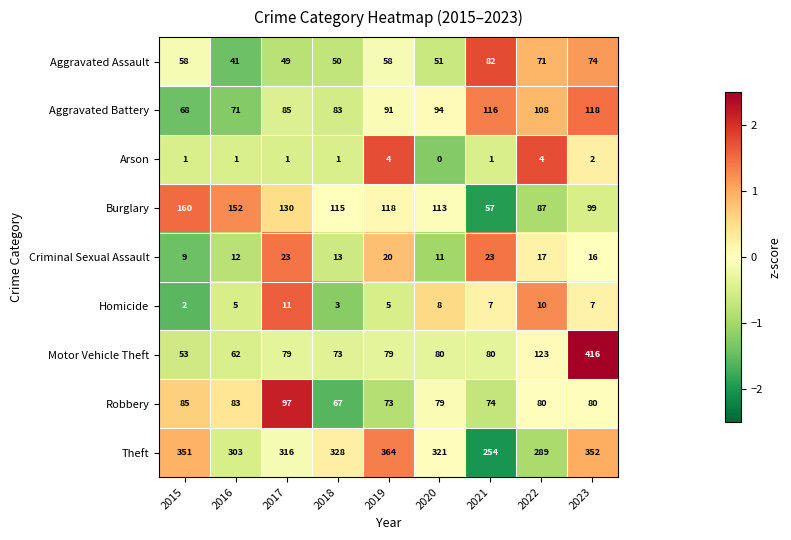

What is the approximate value of Aggravated Battery at 2023?

118